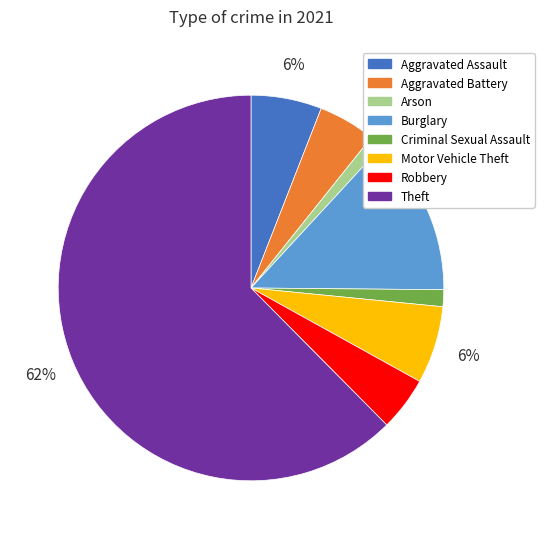

To the nearest percent, what is the average slice percentage?

12%